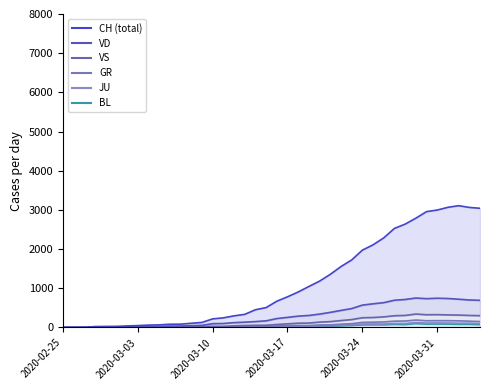

What is the sum of all VS values?

5127